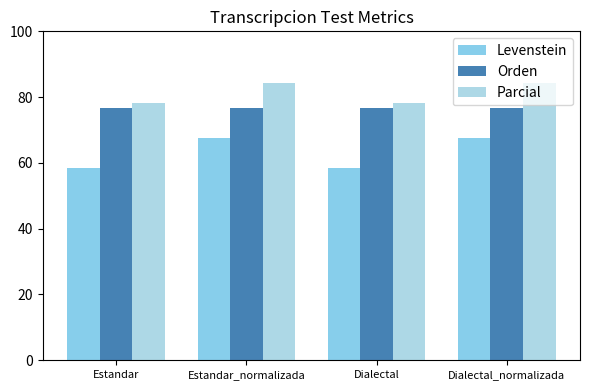

What position from the right is Dialectal?

2